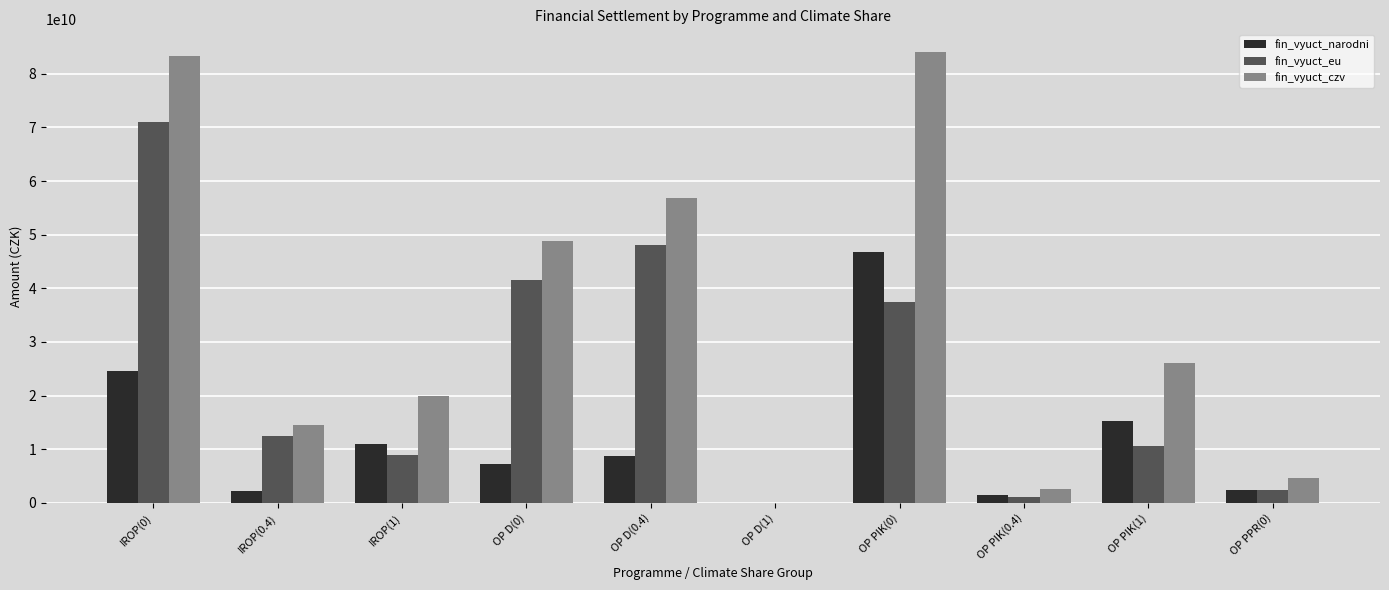

Which series changed the most between IROP(1) and OP PPR(0)?

fin_vyuct_czv